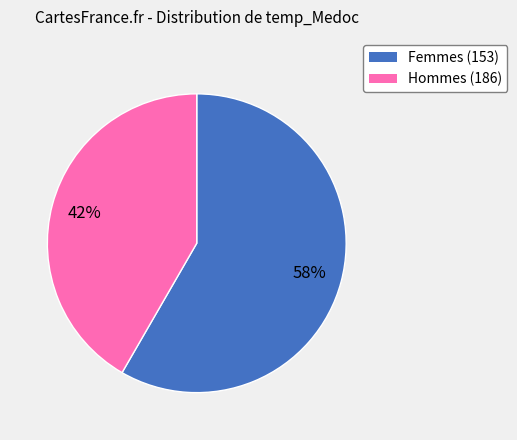

Does any single category account for the majority?

Yes